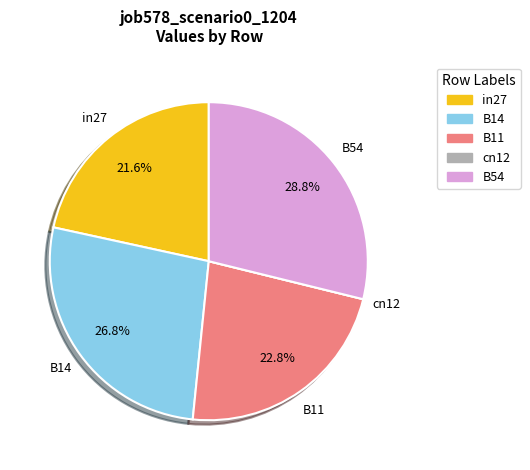

Between B11 and B14, which is larger?

B14